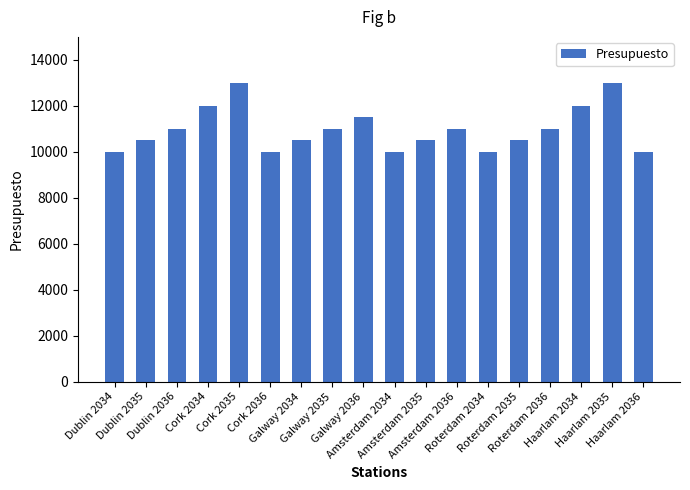

What is the sum of all values?

197500